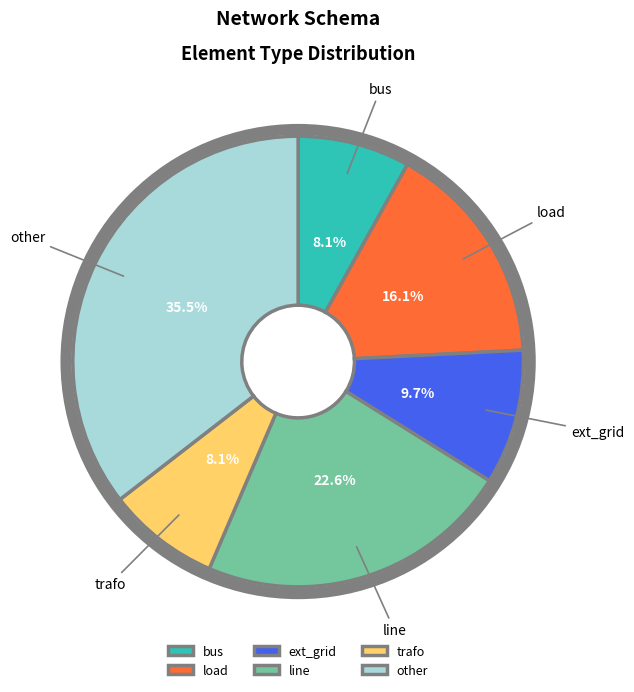

Count the number of slices in the pie.

6